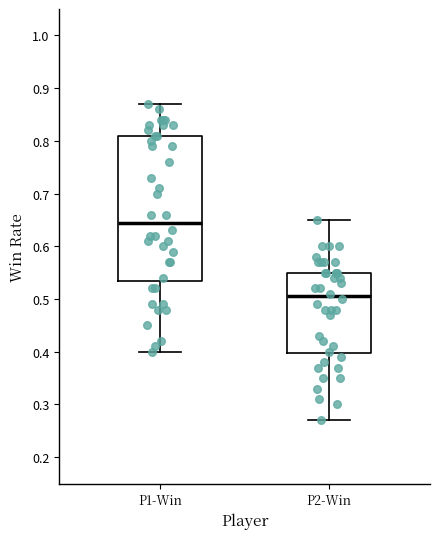

Comparing the boxes themselves (not the whiskers), which one is the tallest?

P1-Win